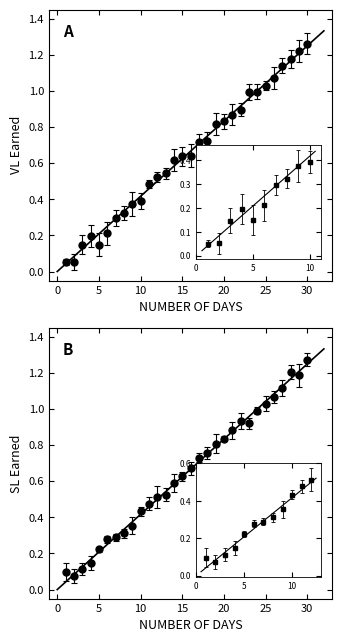

Where is VL Earned nearest to the value 0?

2